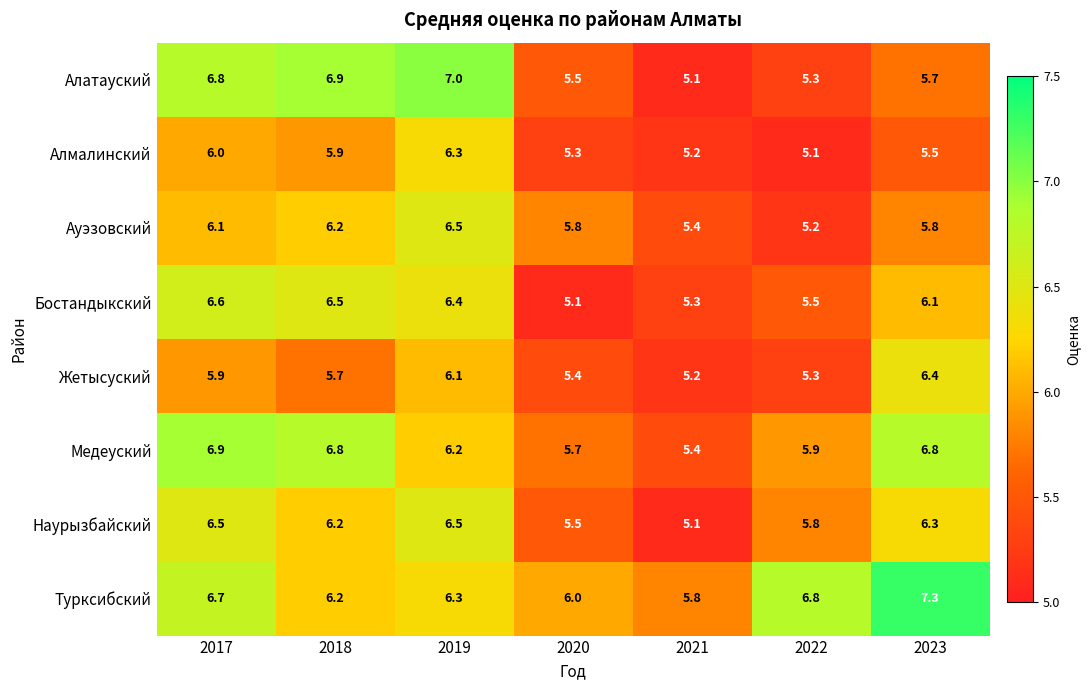

Is it true that Ауэзовский equals 6.1 at 2017?

True